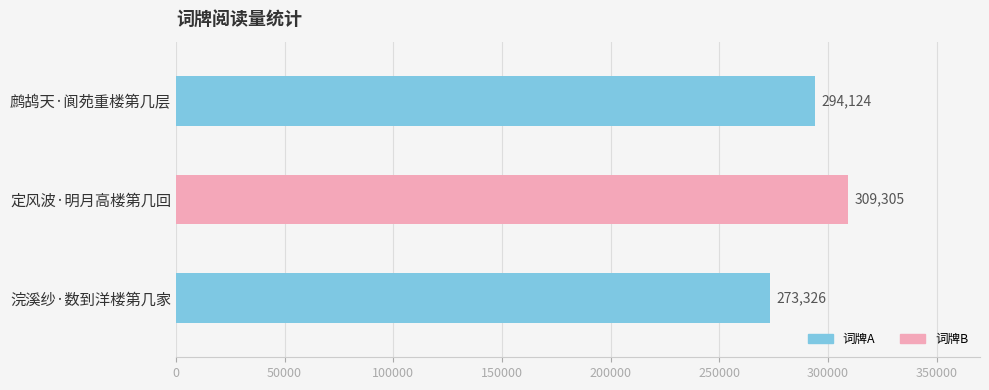

Reading top to bottom, extract all data points from this chart.

294124	309305	273326